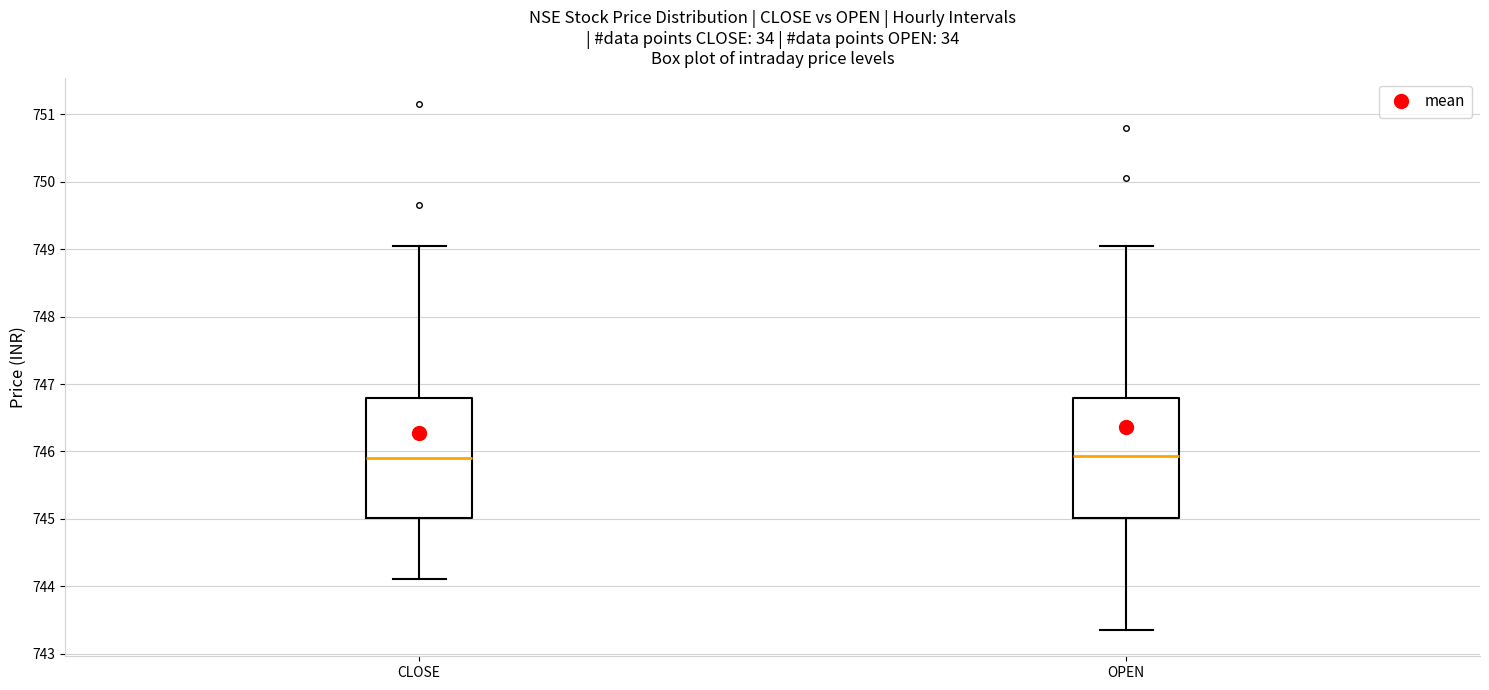

Where is the lower edge of the box for OPEN on the y-axis? The values are not printed on the chart, so give them approximately, as read against the axis.

745.0